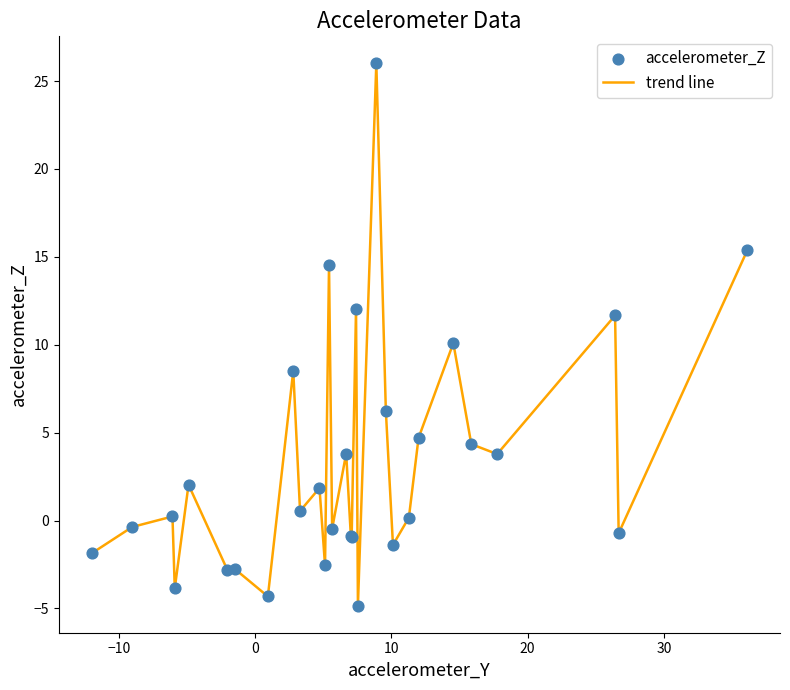

What is the difference between the maximum and minimum values?

30.8